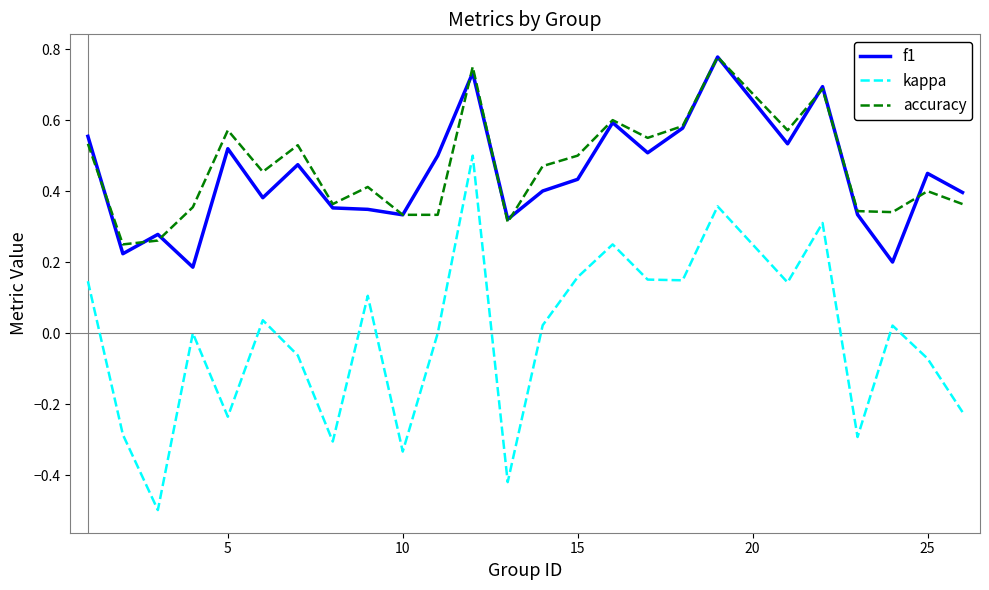

What is the lowest value of the kappa series?

-0.5